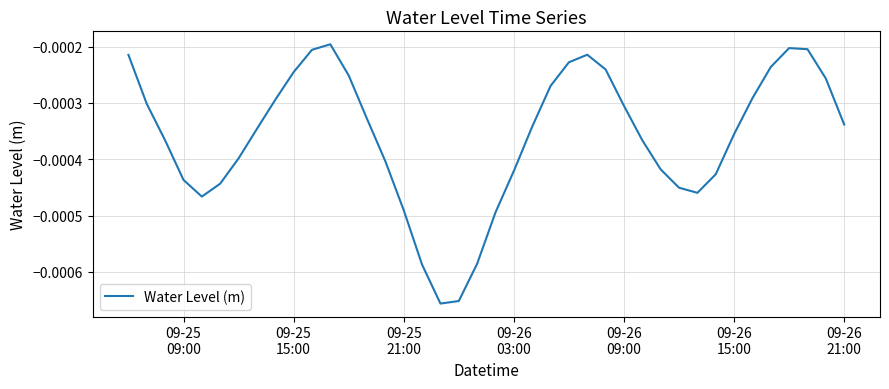

Does the chart display data point markers on the line(s)?

No